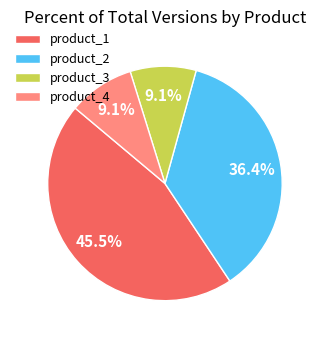

Count the number of slices in the pie.

4